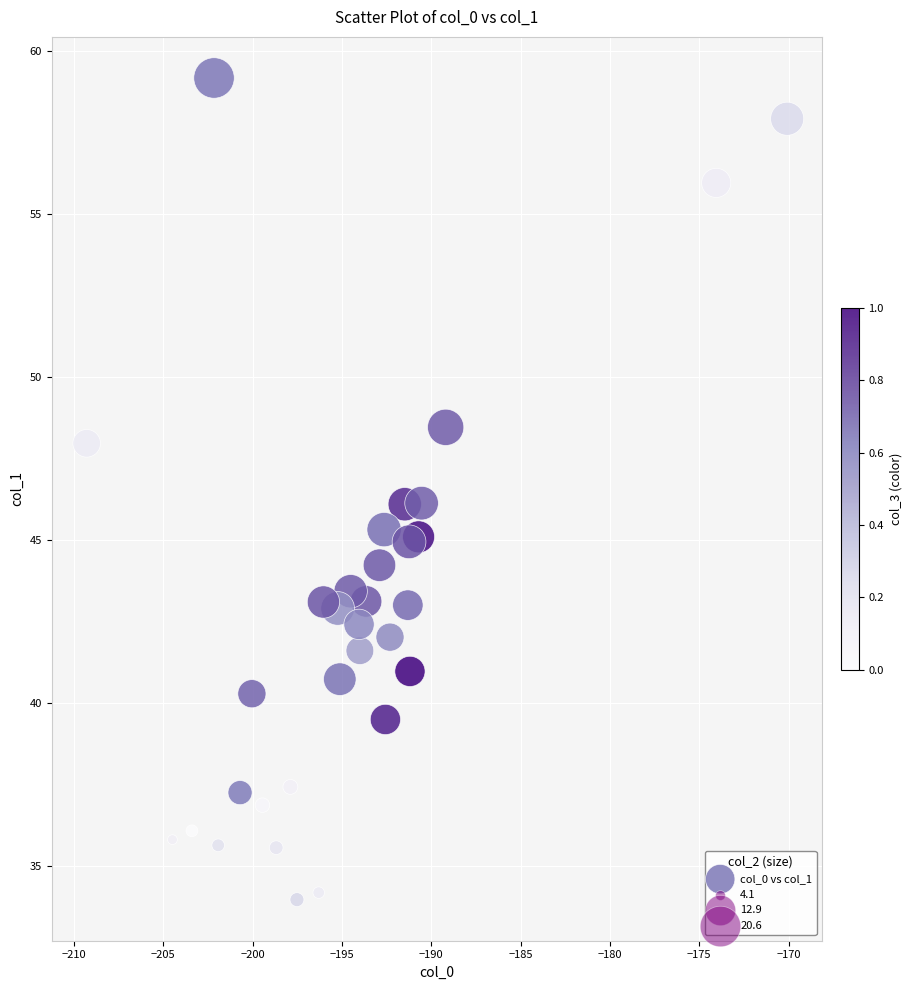

What is the range of X values (max minus min)?

39.2